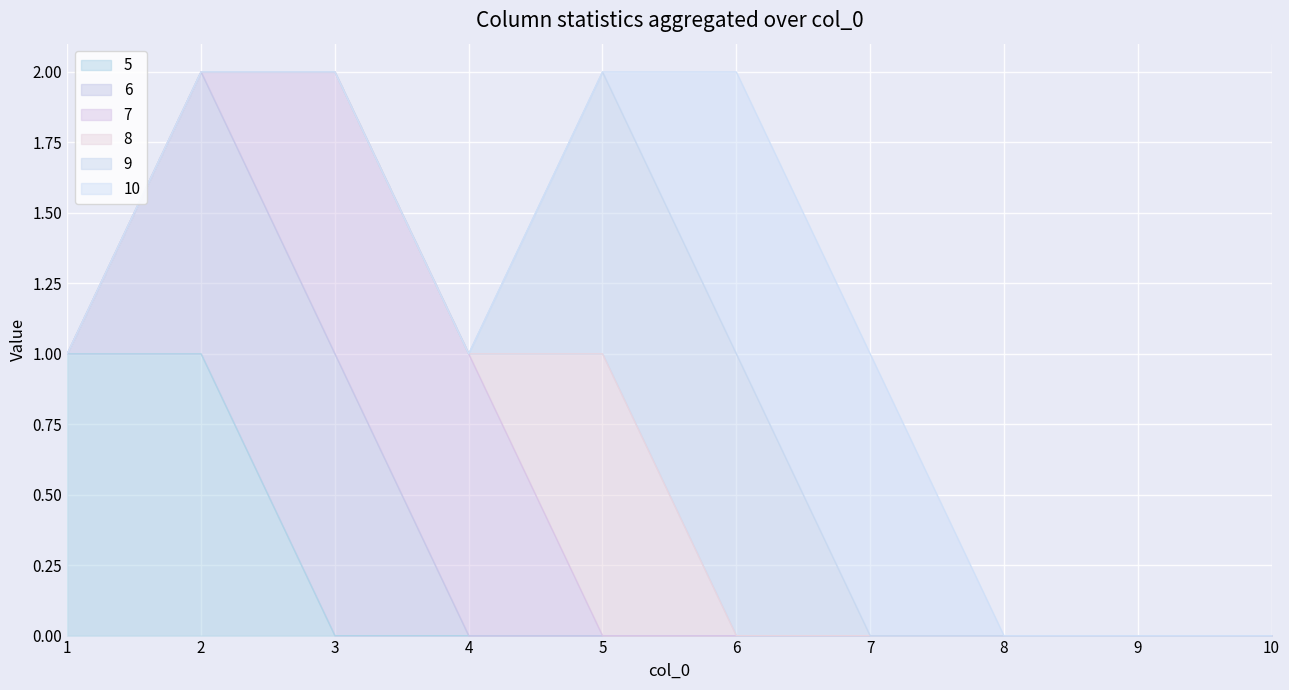

Count the number of categories in the chart.

10